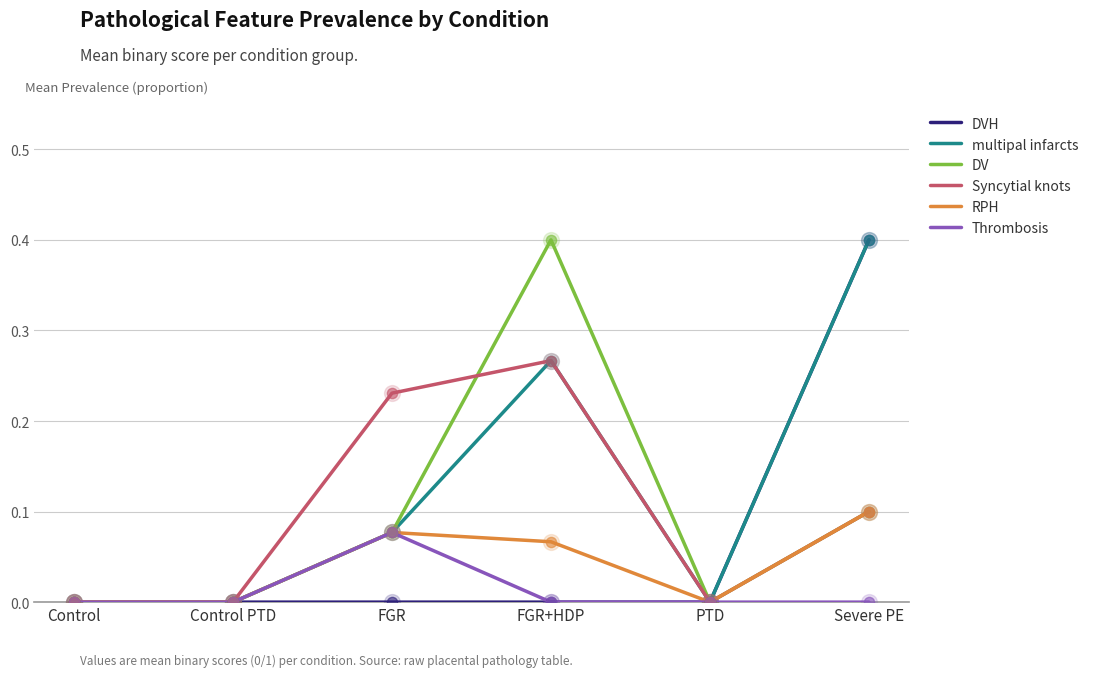

Which series has the largest total across all categories?

multipal infarcts